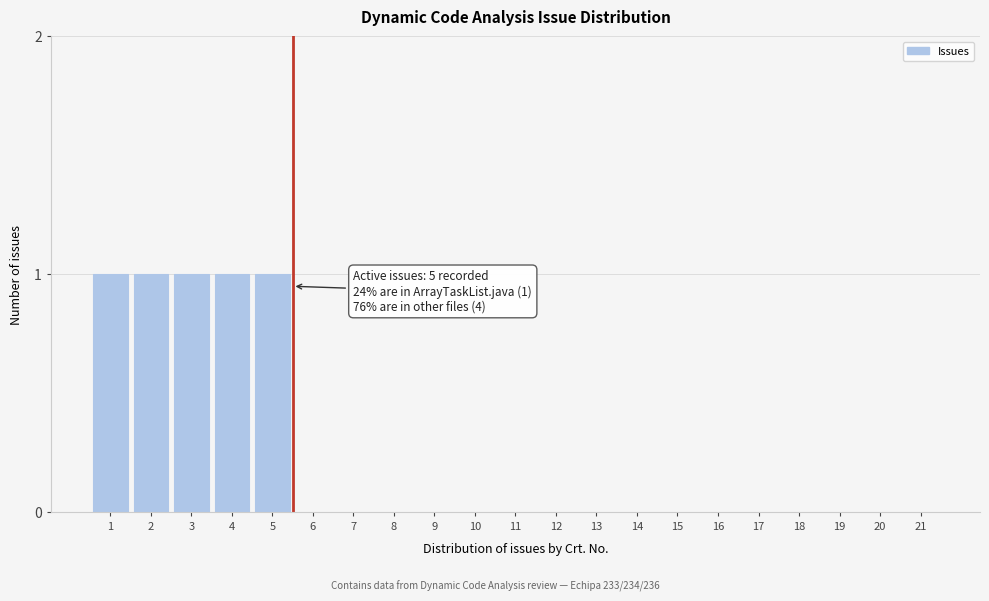

Reading left to right, what are all the values shown in this chart?

1=1	2=1	3=1	4=1	5=1	6=0	7=0	8=0	9=0	10=0	11=0	12=0	13=0	14=0	15=0	16=0	17=0	18=0	19=0	20=0	21=0